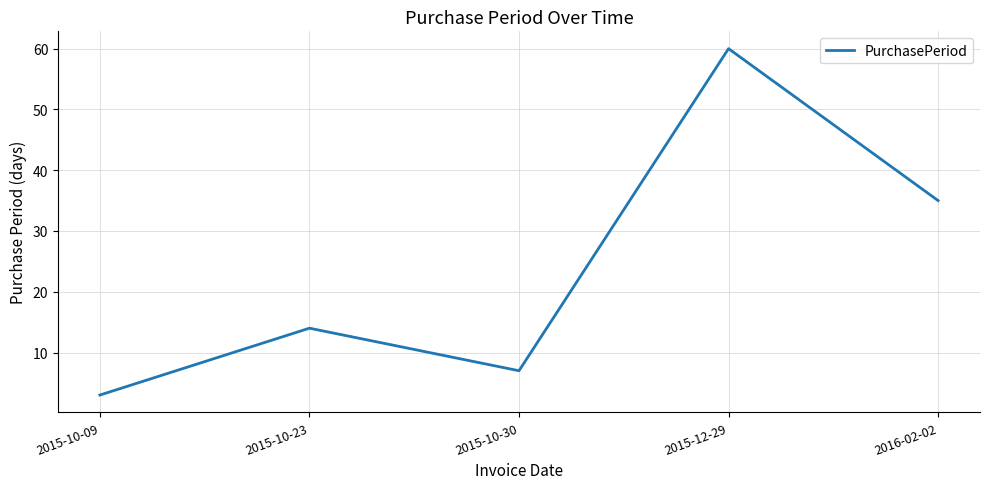

What is the sum of all values?

119